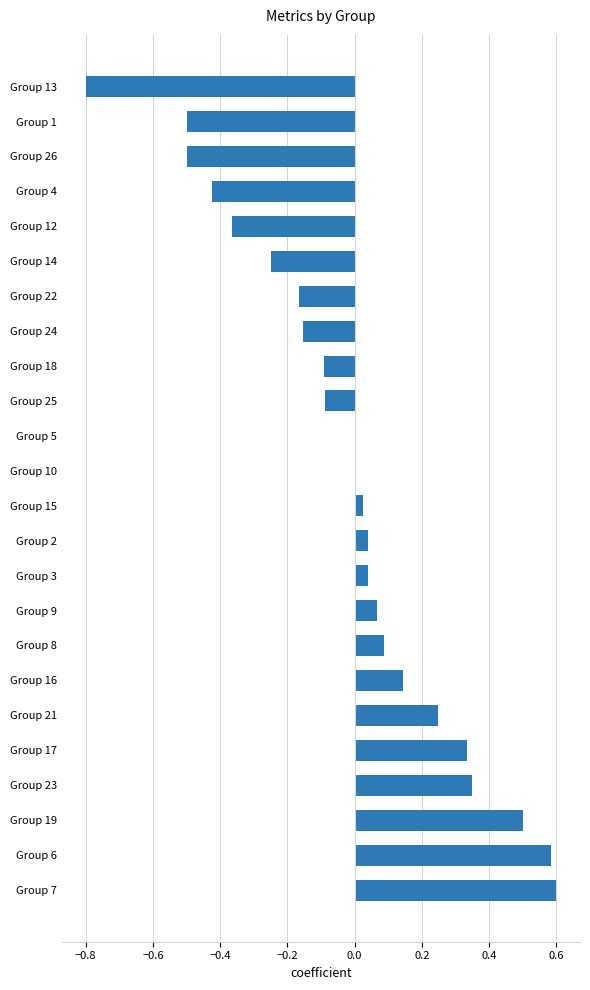

What is the sum of all values?

-0.3